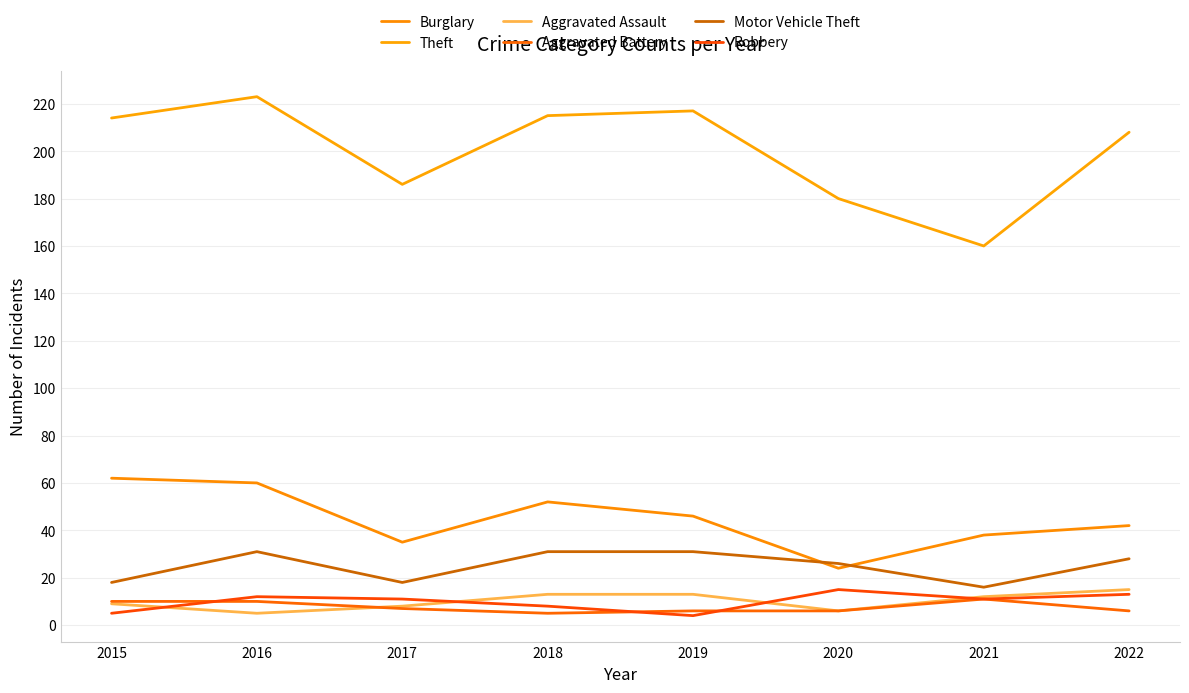

What is the maximum value shown in the chart?

223